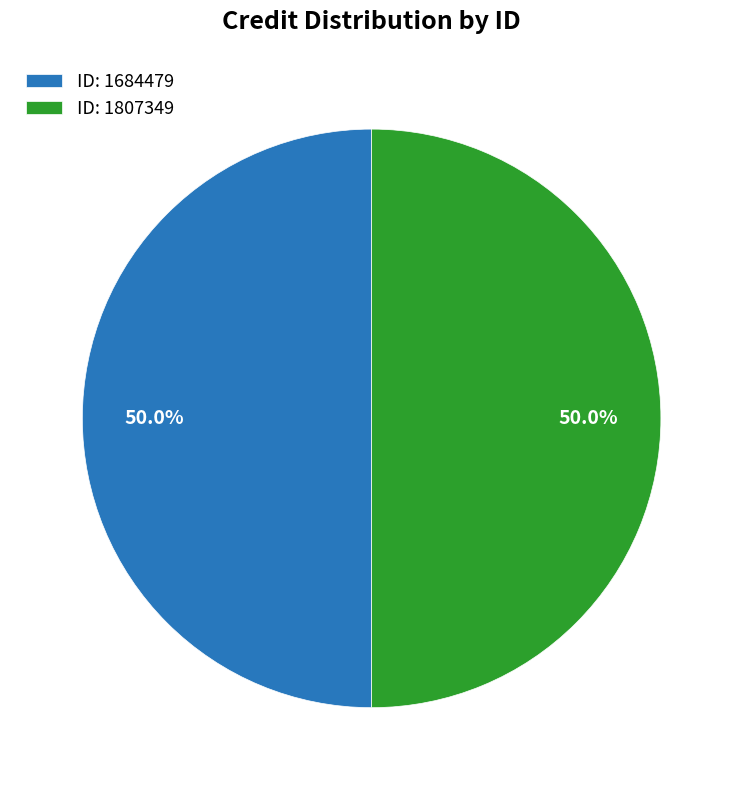

Count the number of slices in the pie.

2